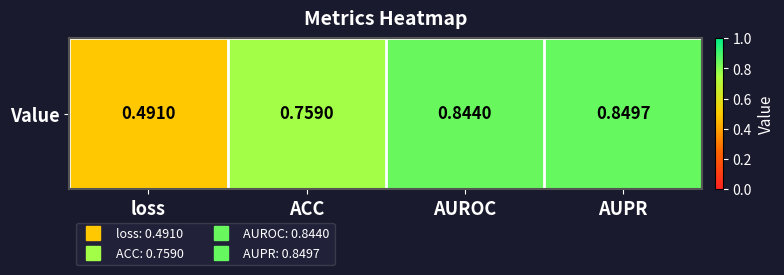

Read the value at ACC.

0.8